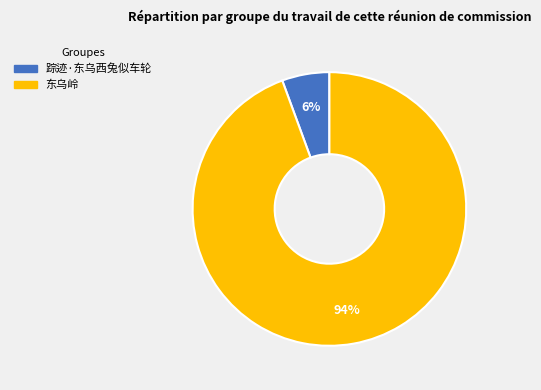

To the nearest percent, what is the combined percentage of 东乌岭 and 踪迹·东乌西兔似车轮?

100%